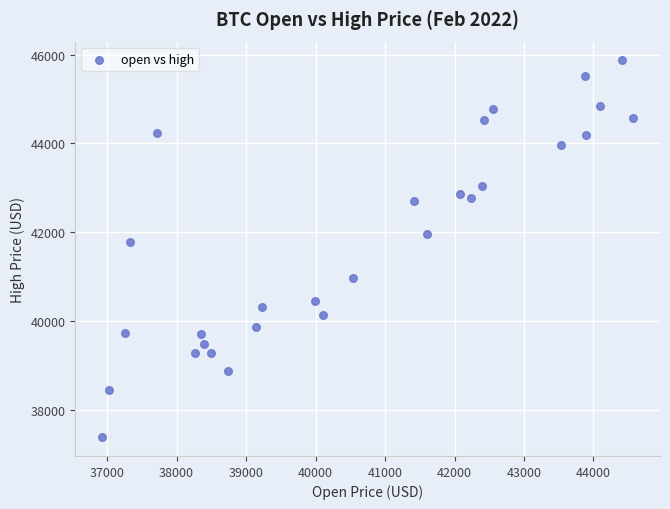

What Y value in the scatter plot is closest to 41628?

41775.2